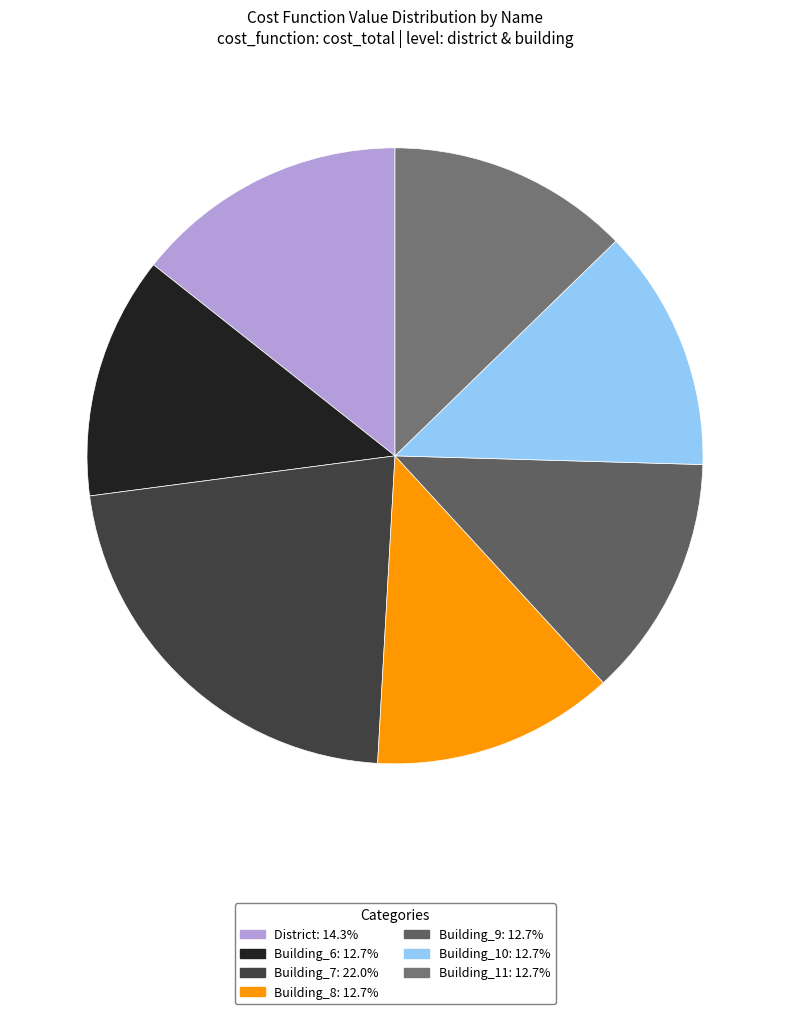

Which has a higher value, Building_11 or District?

District